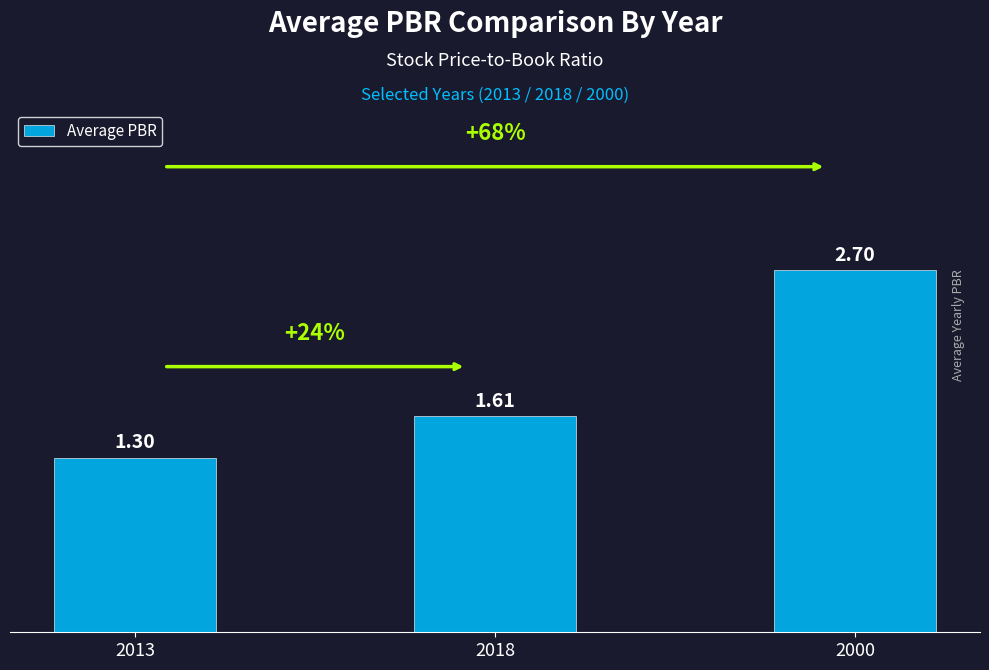

At which category does the chart reach its peak across all series?

2000